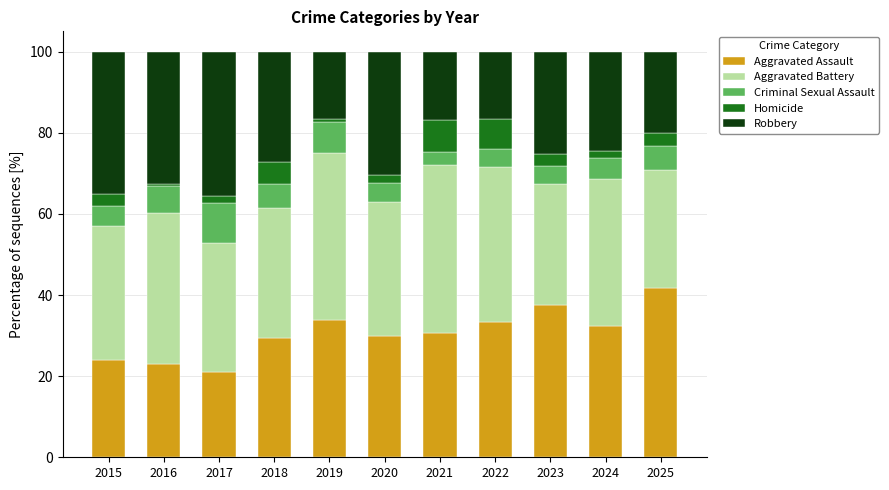

True or false: Aggravated Assault has a value of 33.3 at 2022.

True